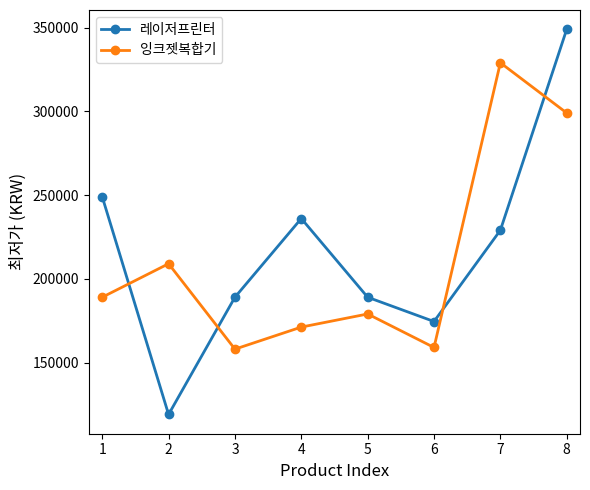

Is it true that 레이저프린터 equals 378688 at 7?

False